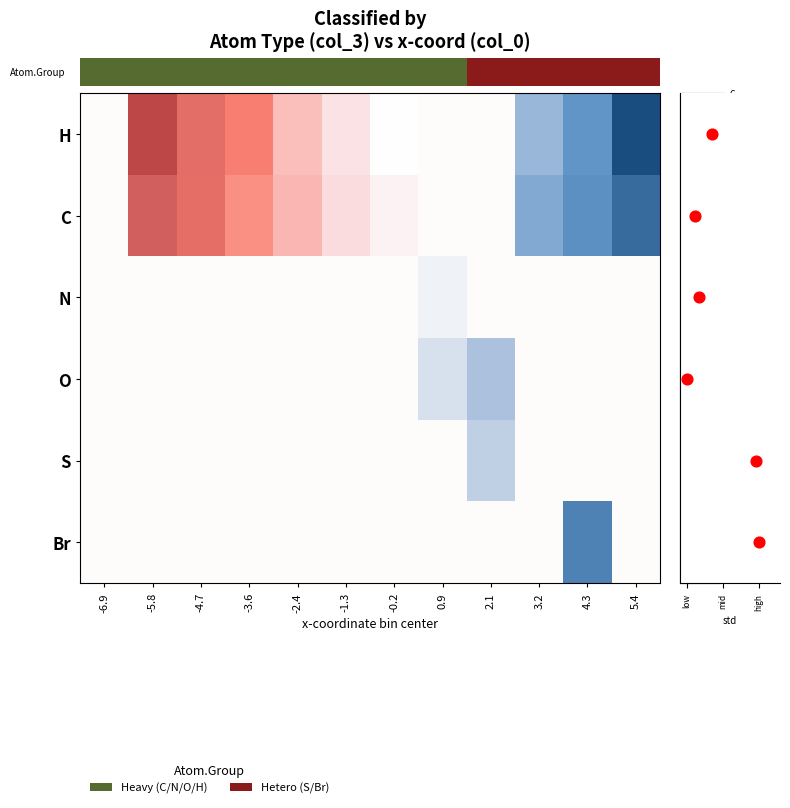

True or false: S has a value of 0.0 at -3.6.

True